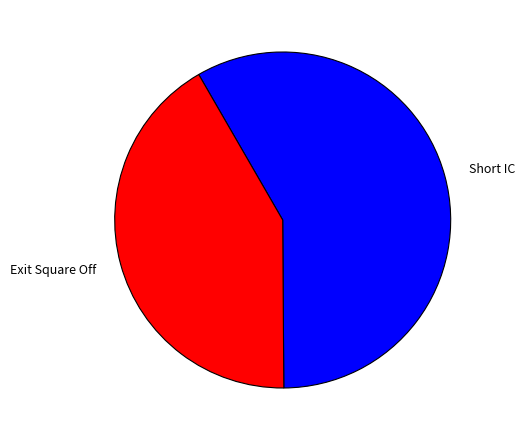

What is the ratio of the value at Short IC to the value at Exit Square Off?

1.4